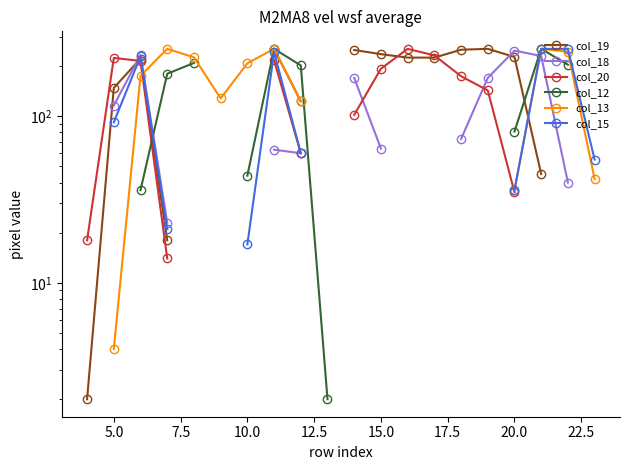

What is the smallest value displayed?

2.0